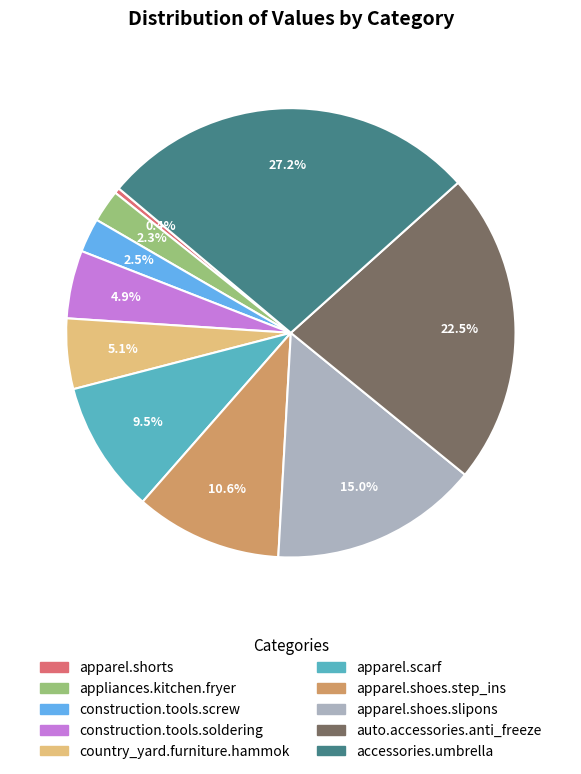

Is there any slice that represents more than half of the pie?

No